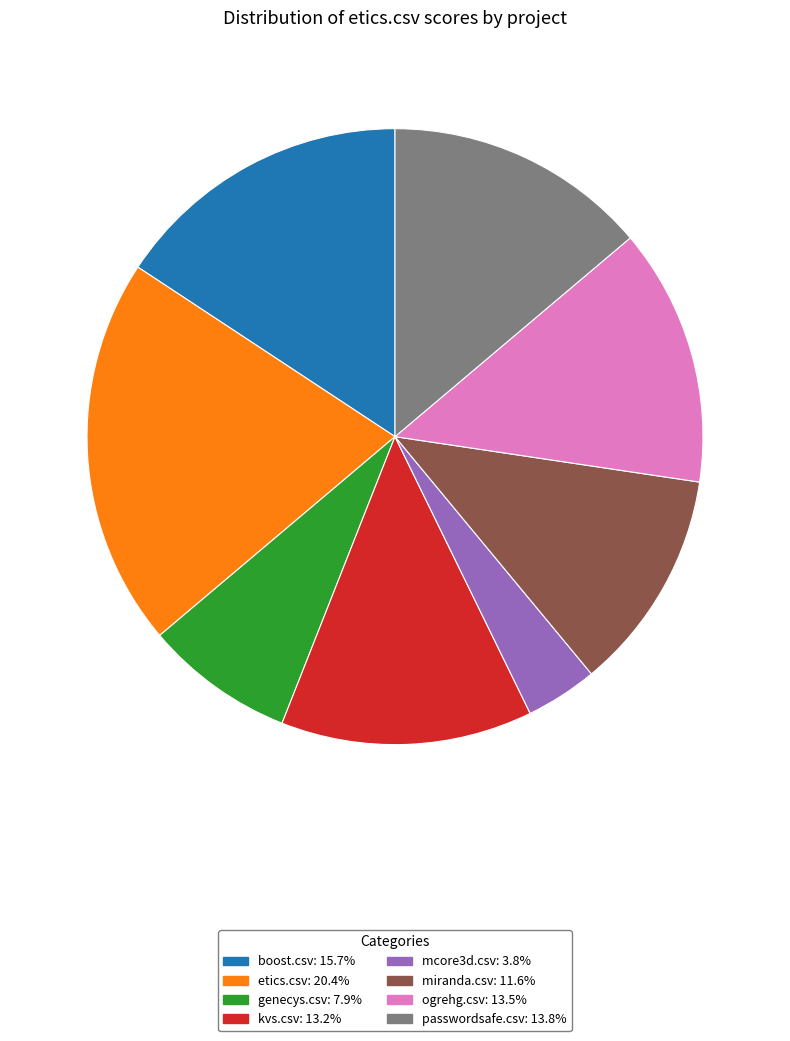

How many segments does this pie chart have?

8